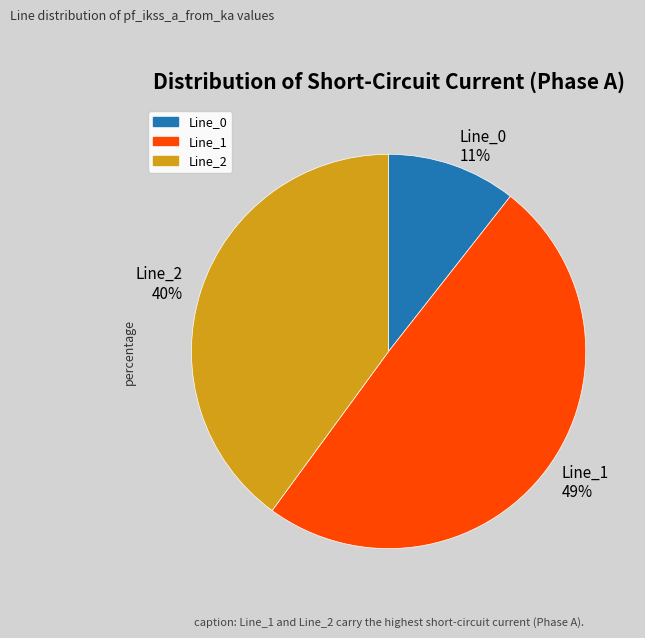

Which has a higher value, Line_0 or Line_2?

Line_2